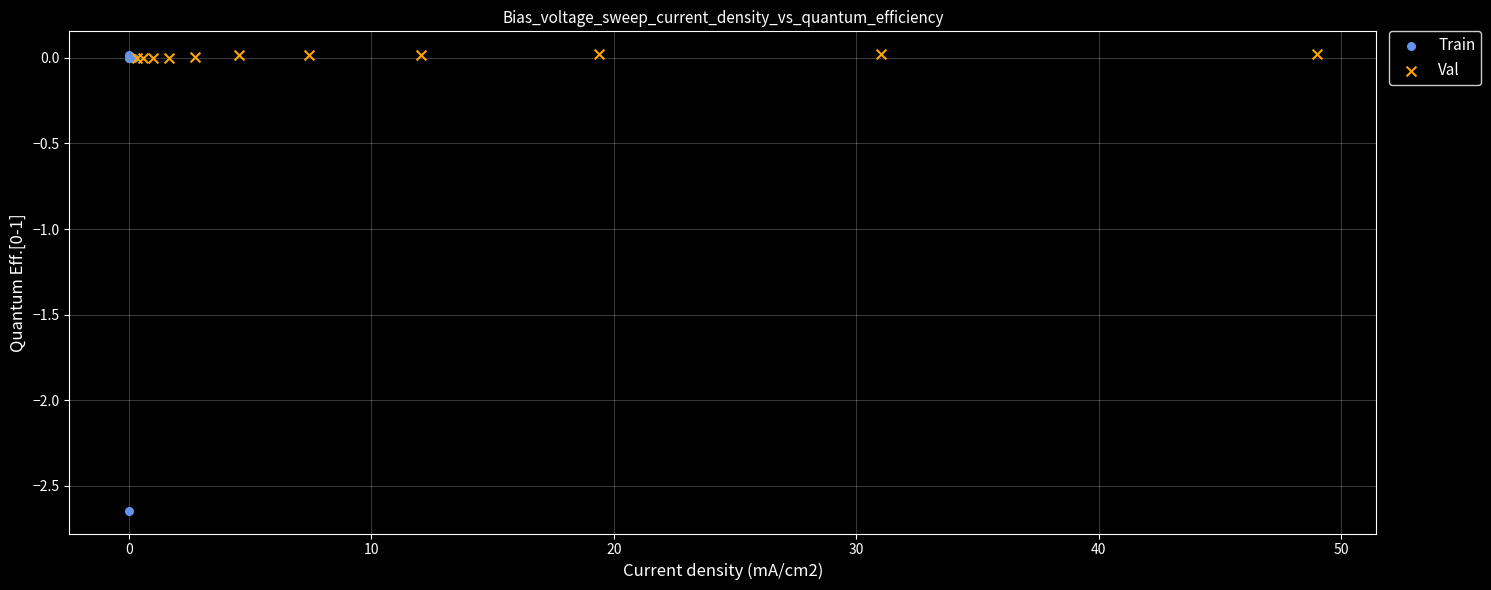

Which series reaches the minimum Y coordinate?

Train